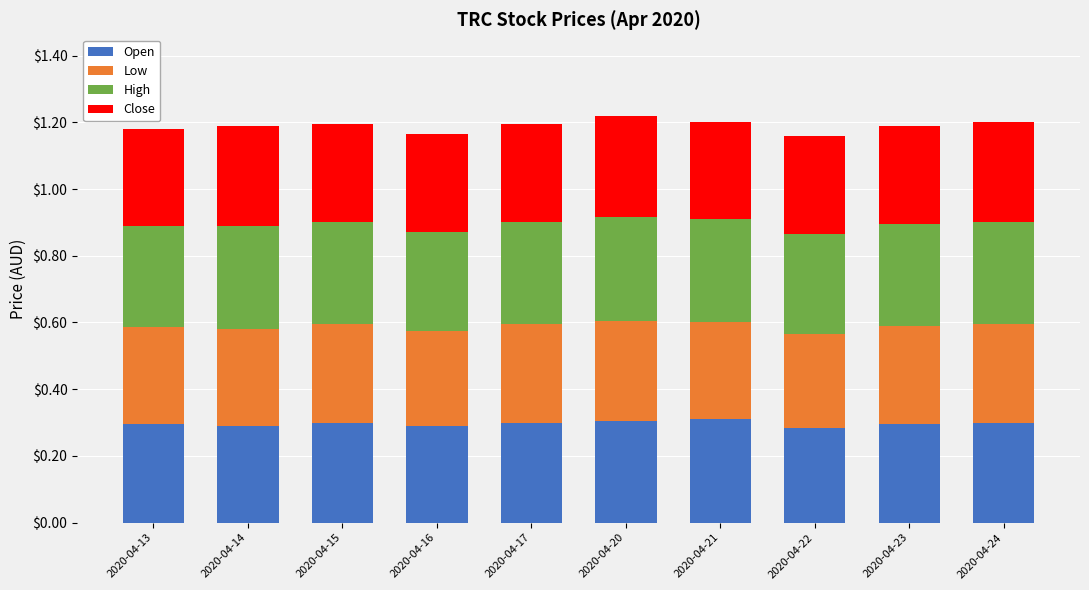

Is it true that Open equals 0.4 at 2020-04-14?

False